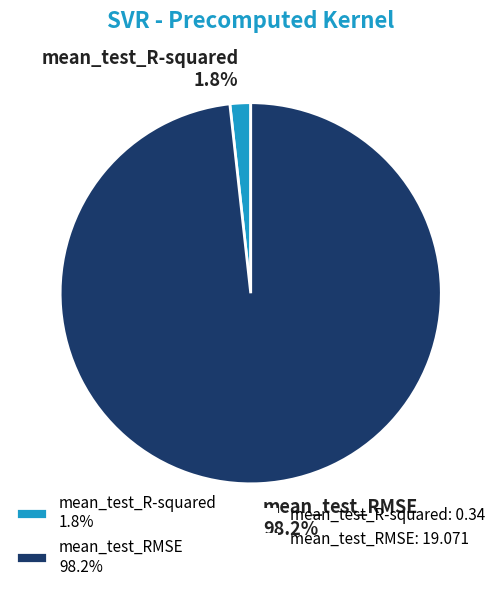

To the nearest percent, what is the combined percentage of mean_test_R-squared and mean_test_RMSE?

100%